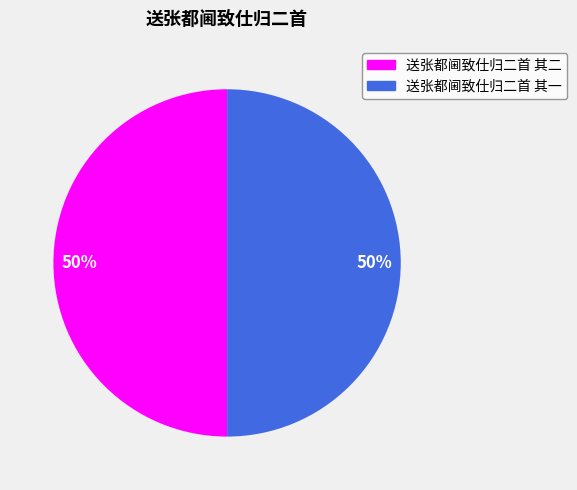

Is it true that 送张都阃致仕归二首 其一 is 37% of the pie?

False